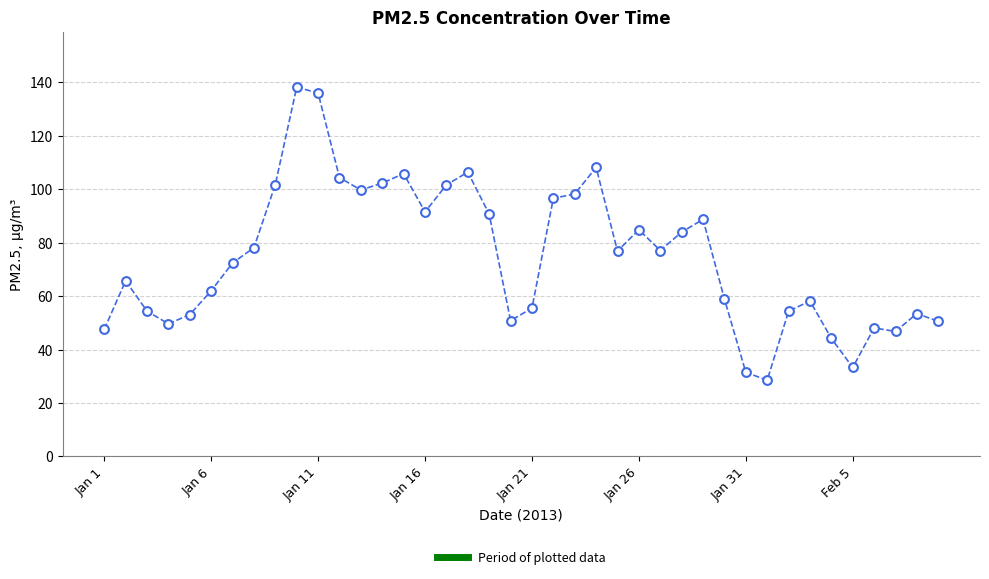

What is the range of Y values (max minus min)?

109.7